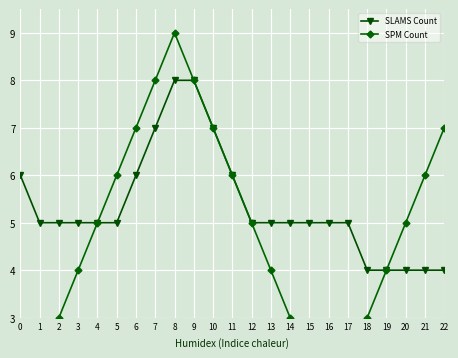

Is it true that SPM Count equals 4 at 3?

True